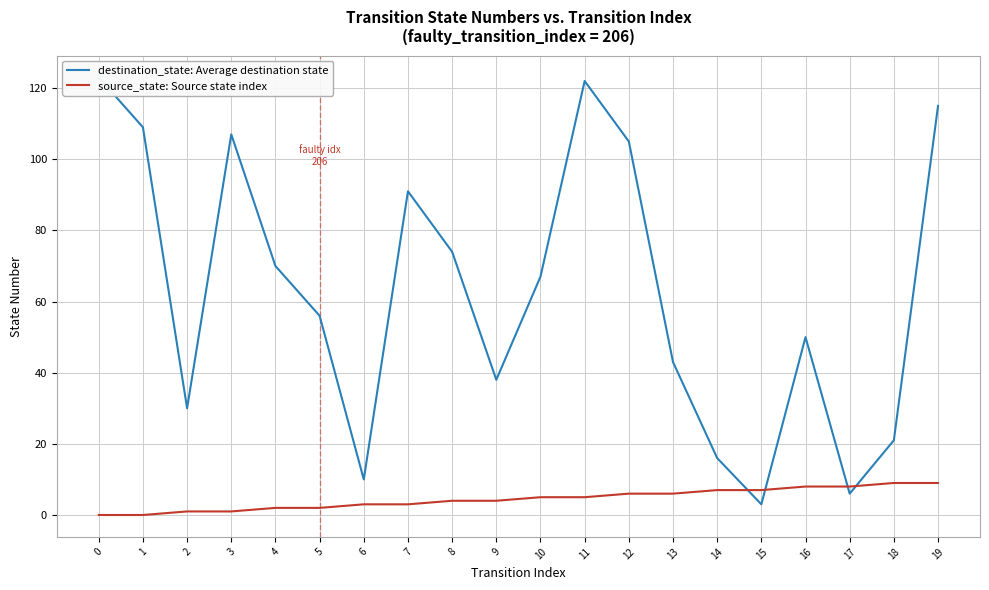

What is the average value of the destination_state: Average destination state series?

63